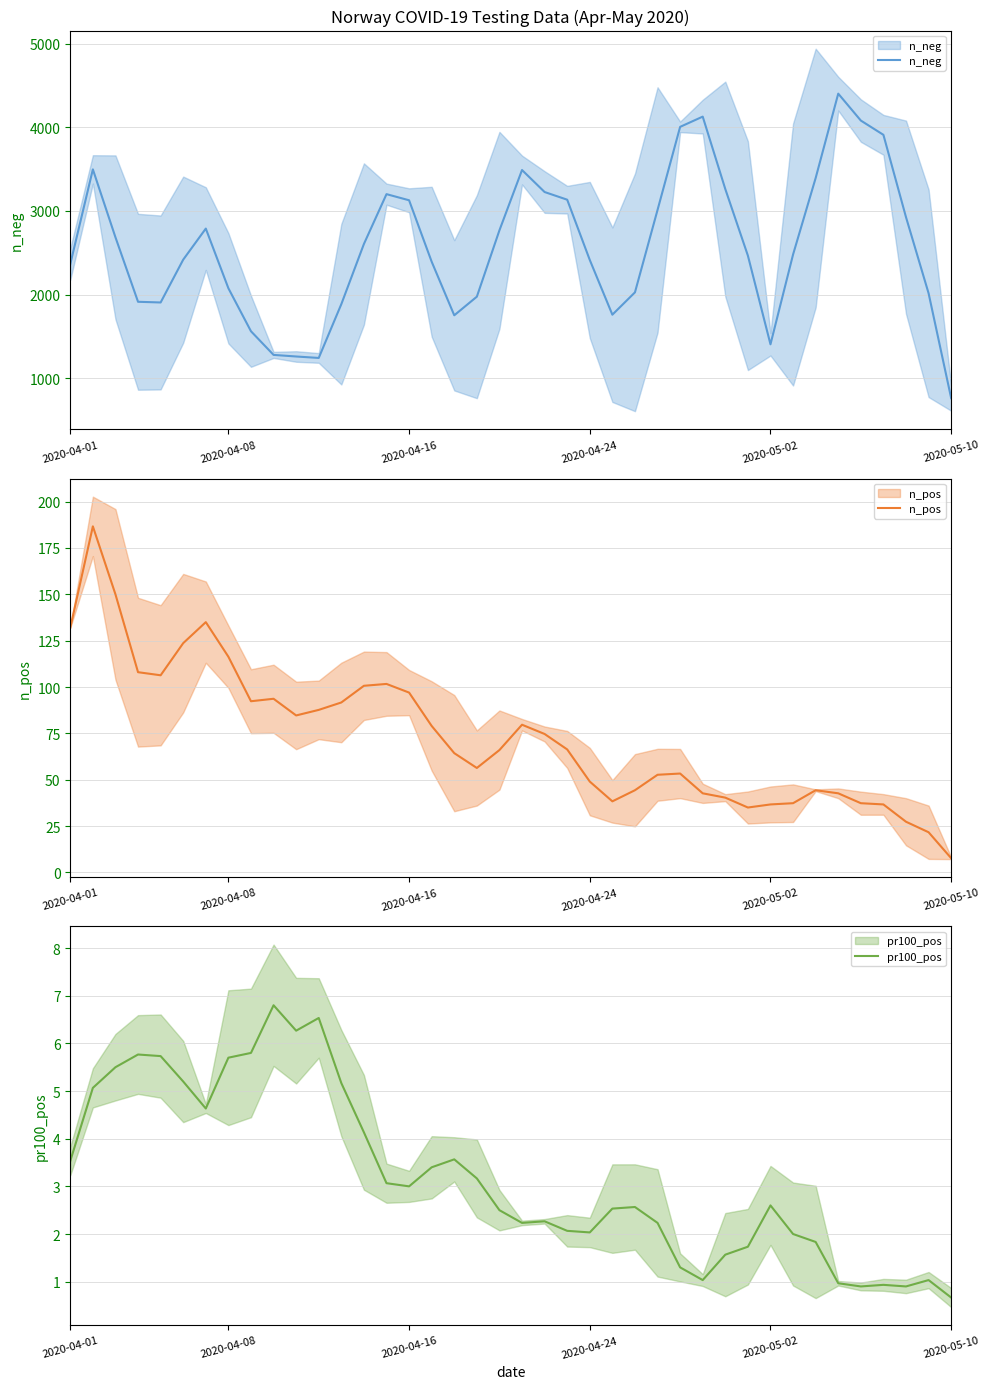

What is the sum of the n_neg values at 2020-05-10 and 19?

5186.7